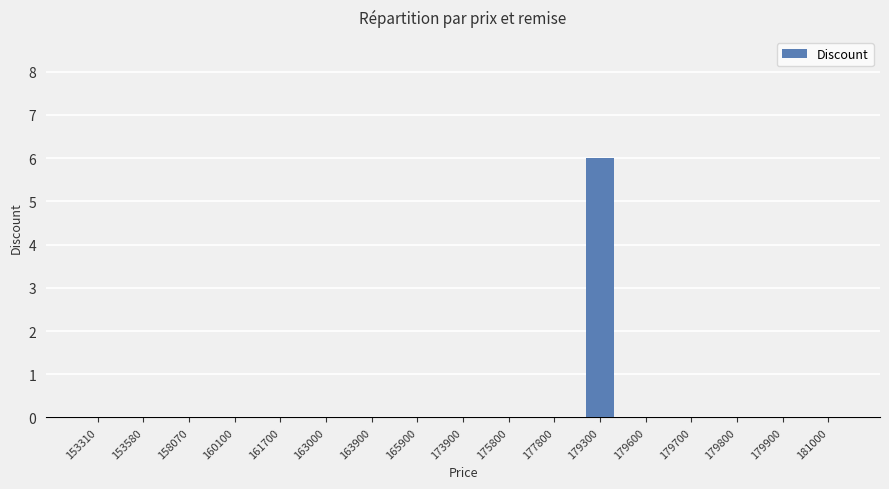

Reading left to right, extract all data points from this chart.

153310=0	153580=0	158070=0	160100=0	161700=0	163000=0	163900=0	165900=0	173900=0	175800=0	177800=0	179300=6	179600=0	179700=0	179800=0	179900=0	181000=0